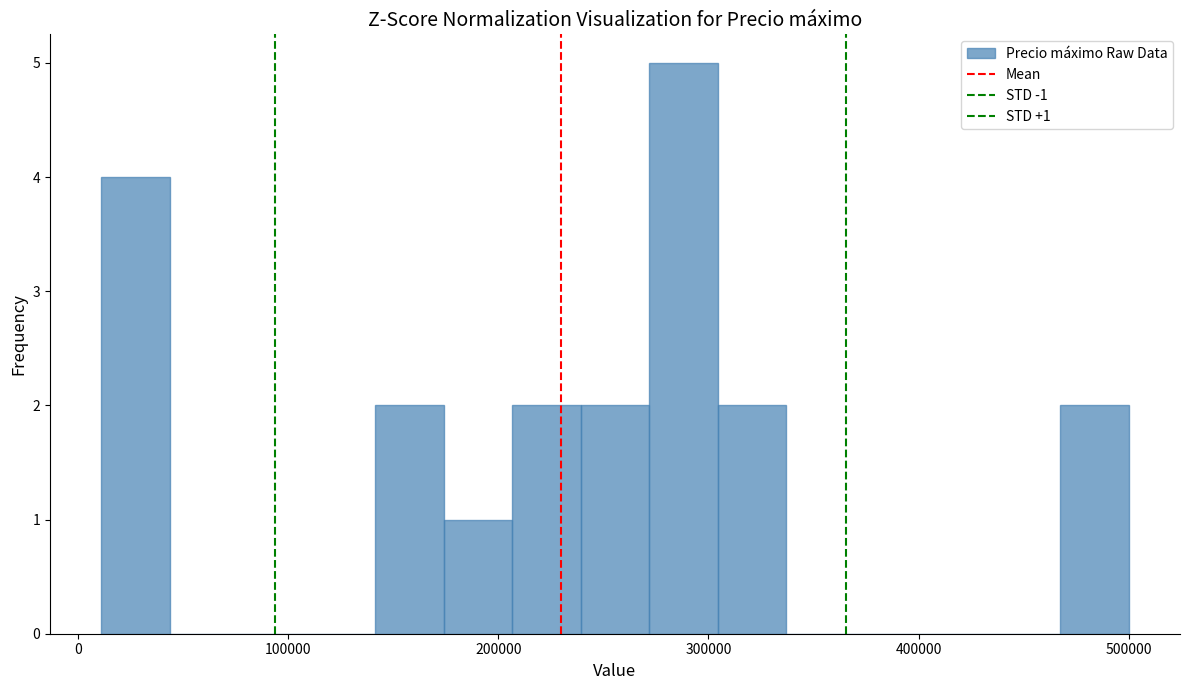

Read against the x-axis, roughly where is the centre of the tallest bar?

290000